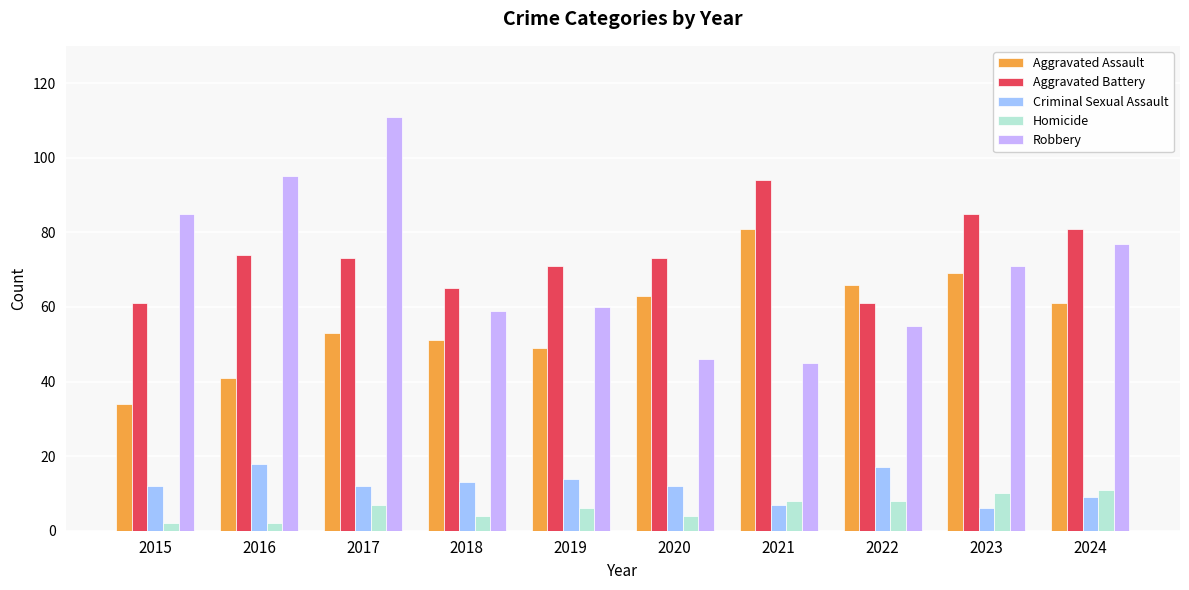

The Criminal Sexual Assault series shows 5 at 2024. True or false?

False